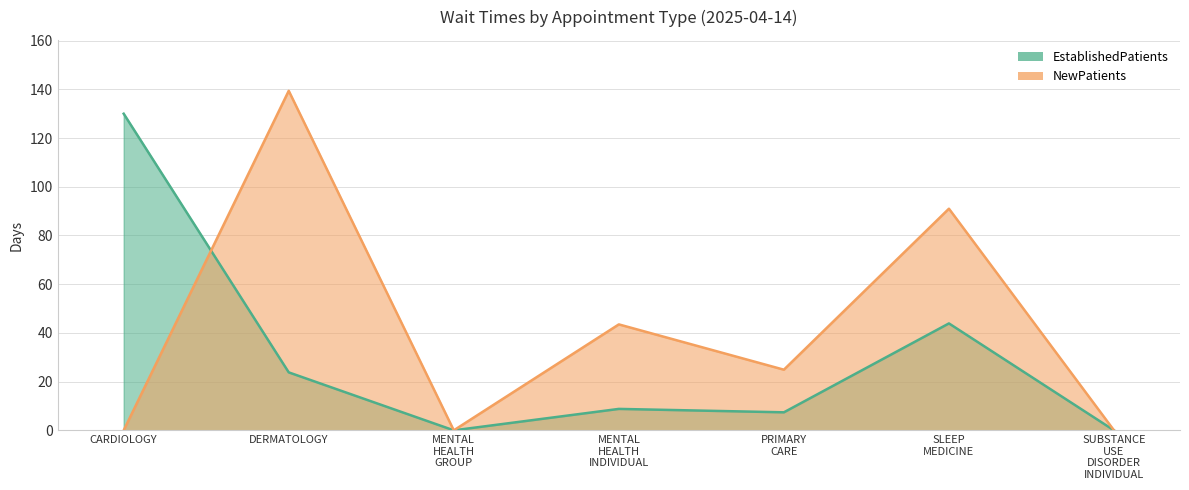

What is the average value of the NewPatients series?

42.7